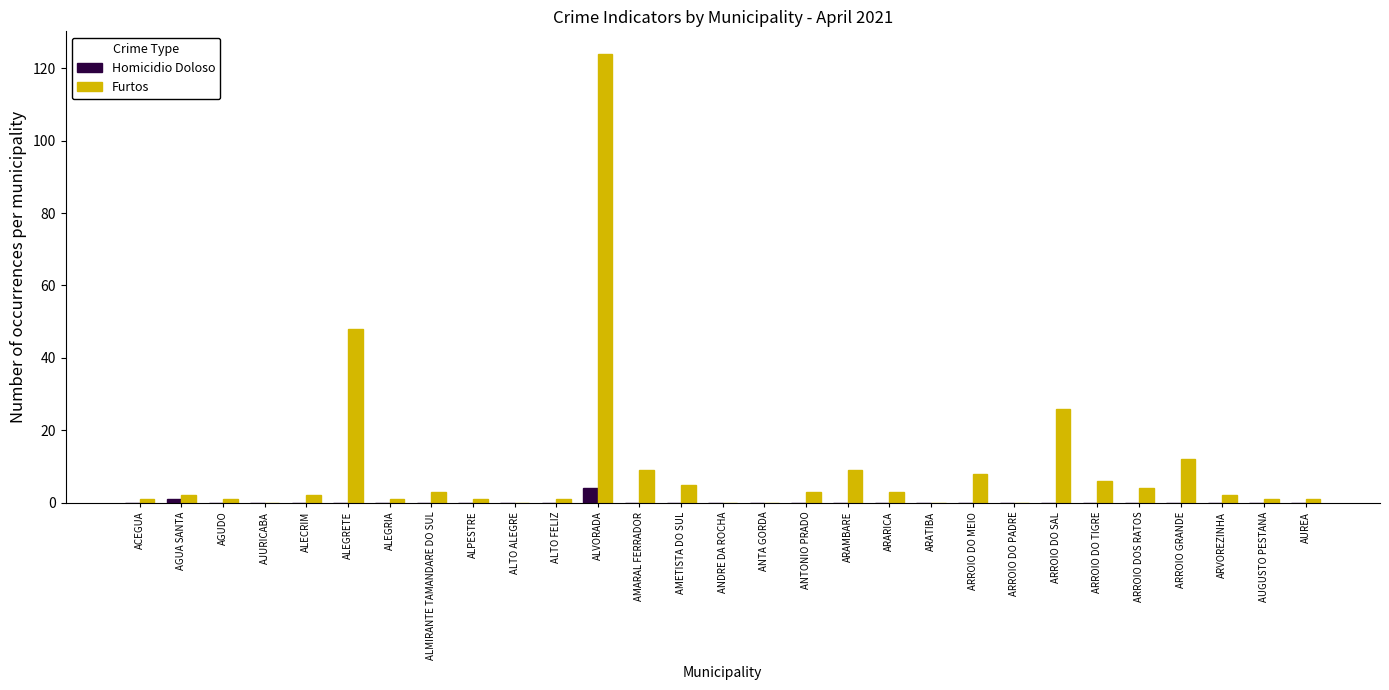

At which label is Furtos closest to 62?

ALEGRETE